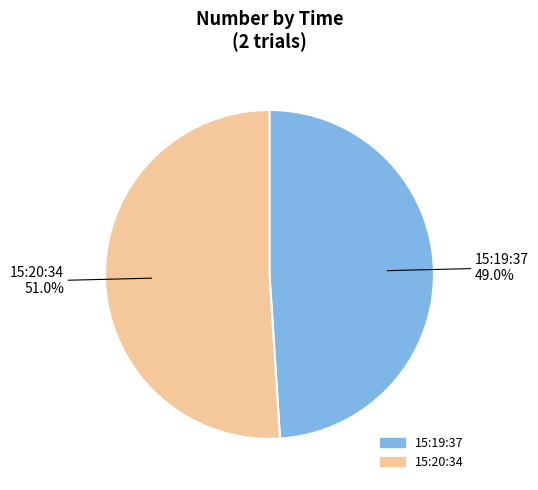

How many slices are in this pie chart?

2